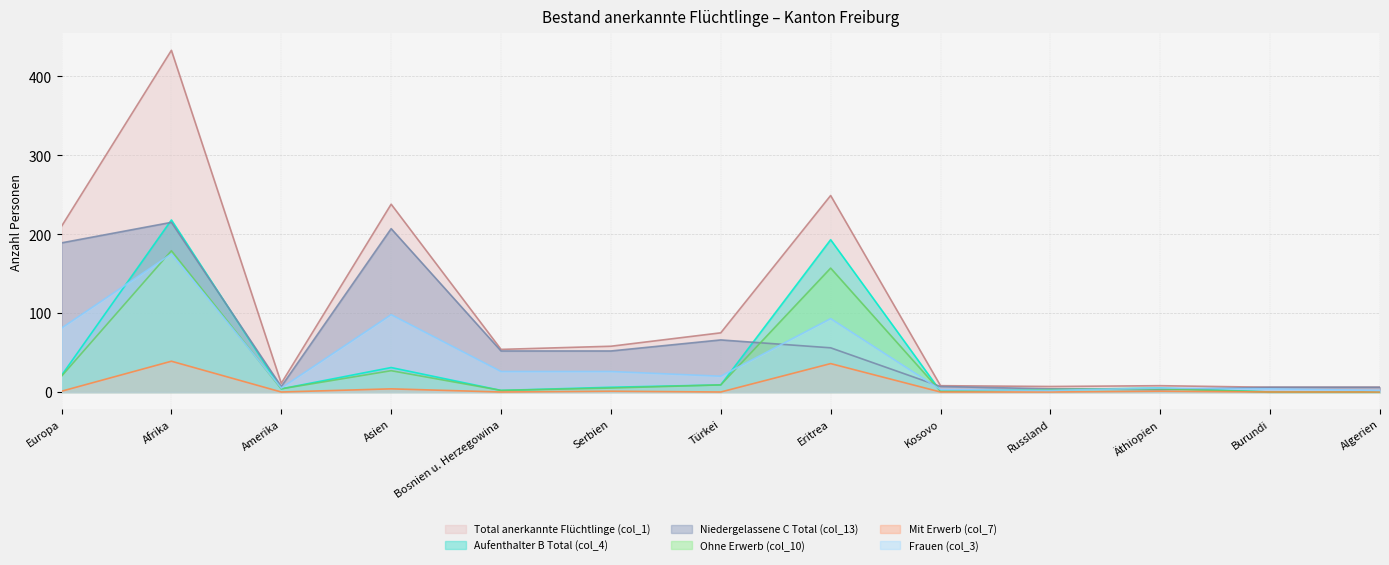

Does the chart have visible grid lines?

Yes